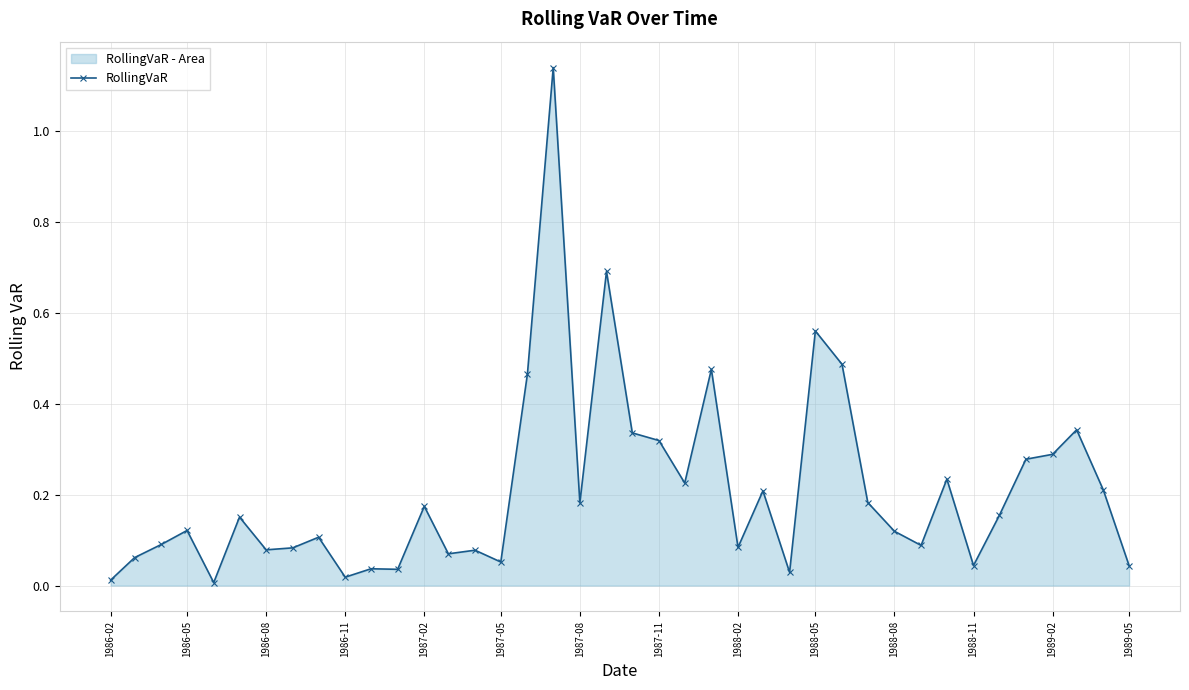

At which category does the data reach its first local peak?

1986-05